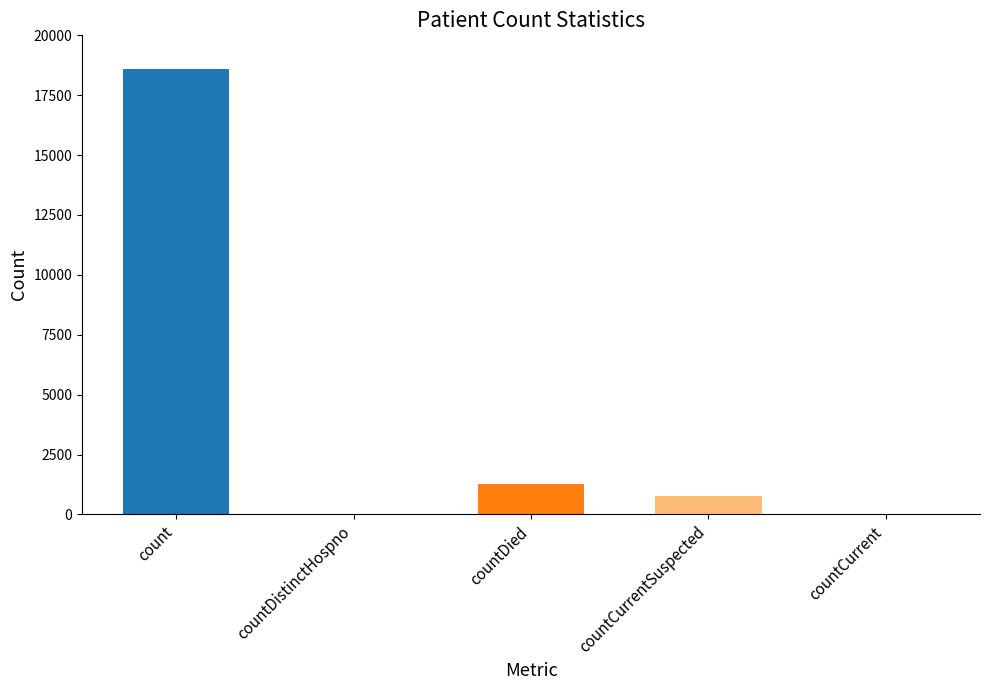

What is the ratio of the value at countDied to the value at countCurrentSuspected?

1.6